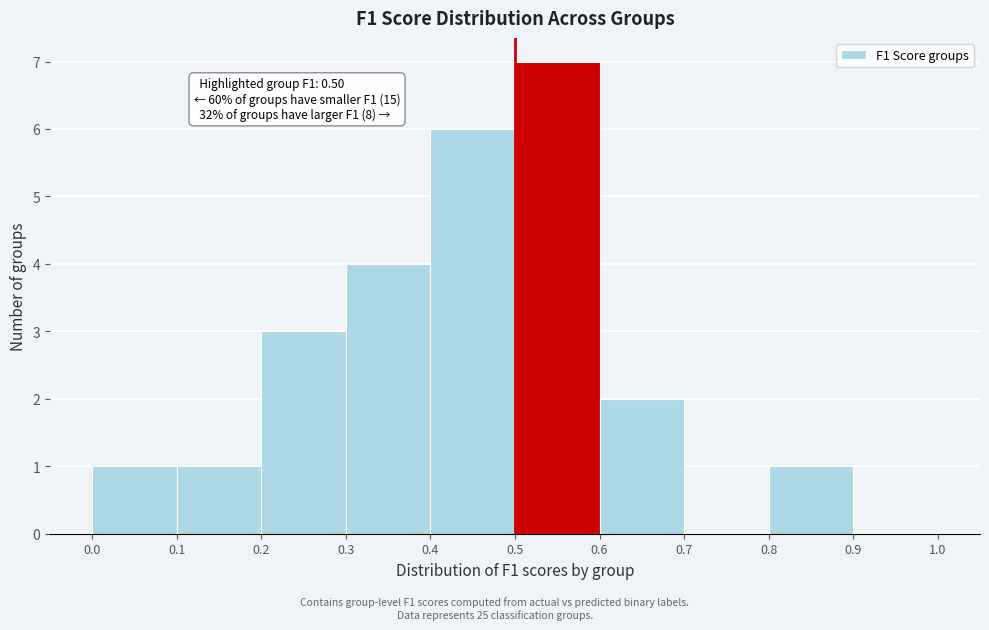

Which range on the x-axis has the tallest bar?

0.5 to 0.6